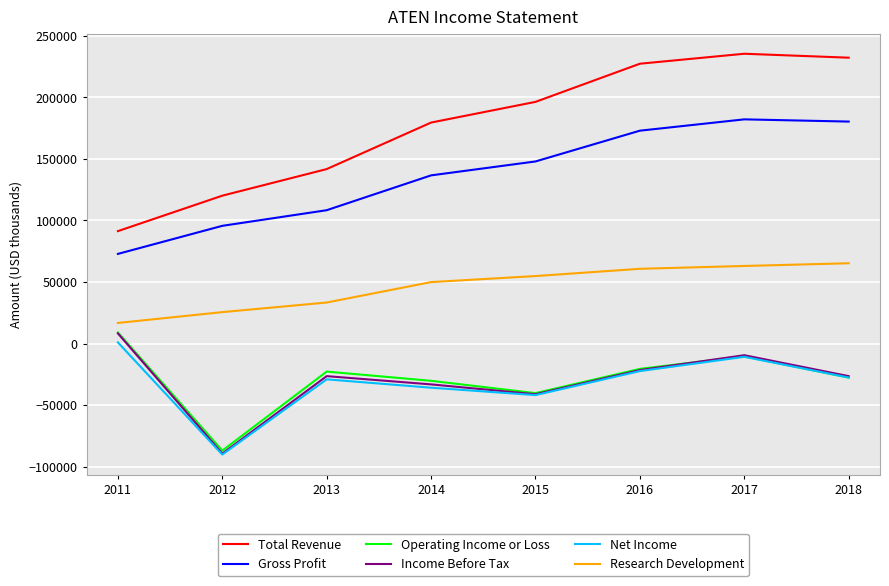

How many values in the Operating Income or Loss series are below -22800?

4